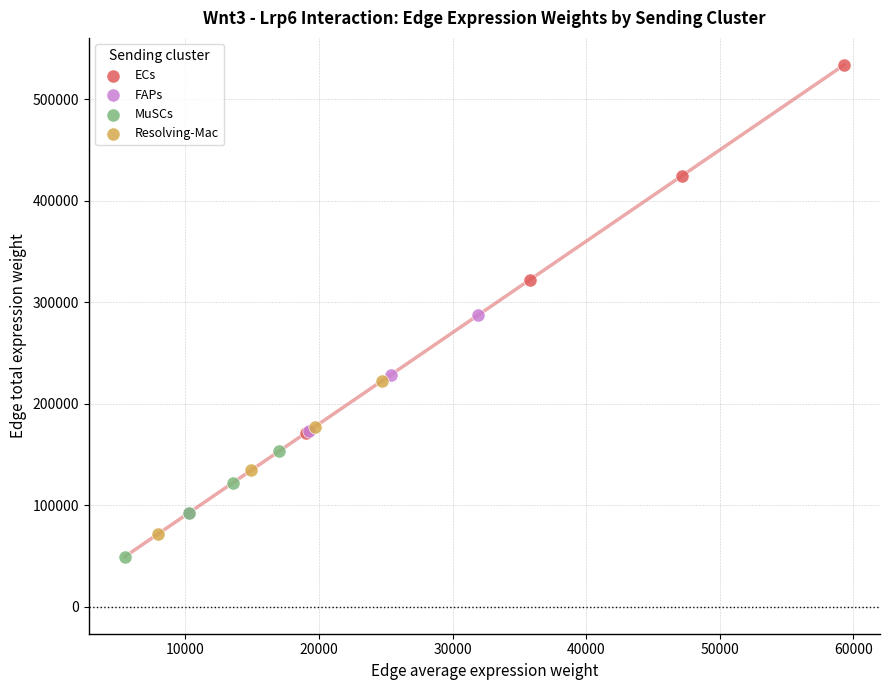

Which series has the largest Y range (max minus min)?

ECs